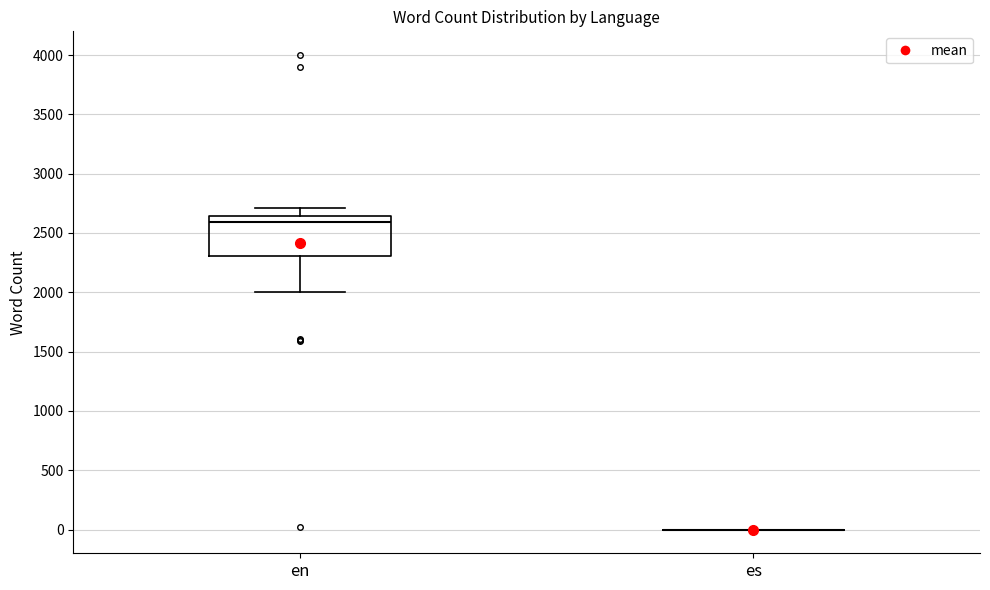

Which box is the tallest, from its lower edge to its upper edge?

en